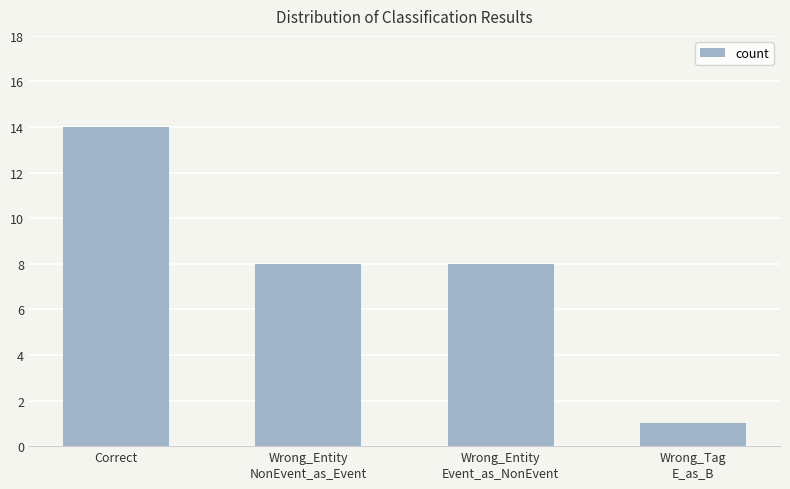

Which category has the highest value across all series?

Correct